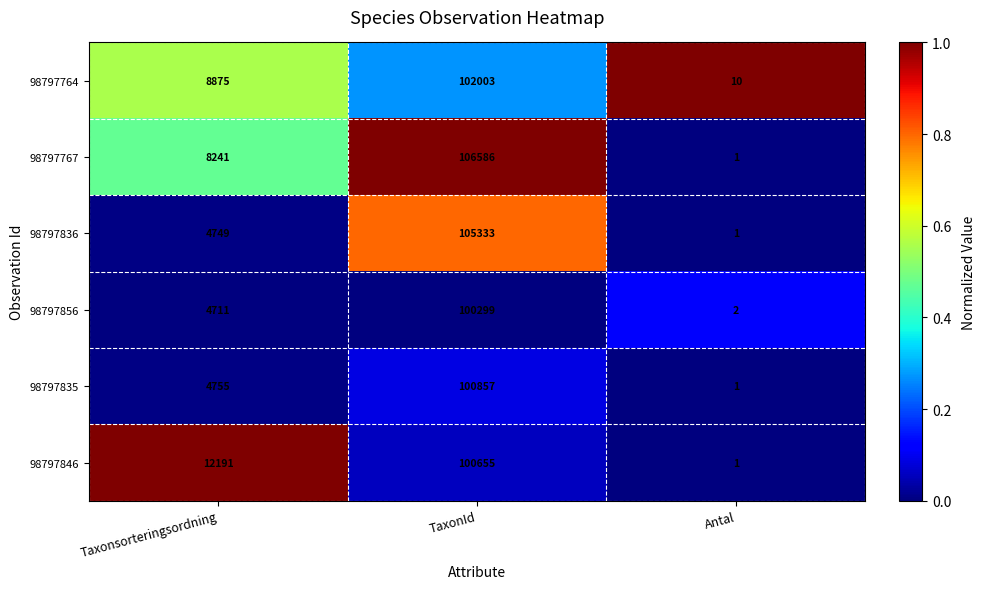

What is the difference between the maximum and minimum values in the 98797767 series?

106585